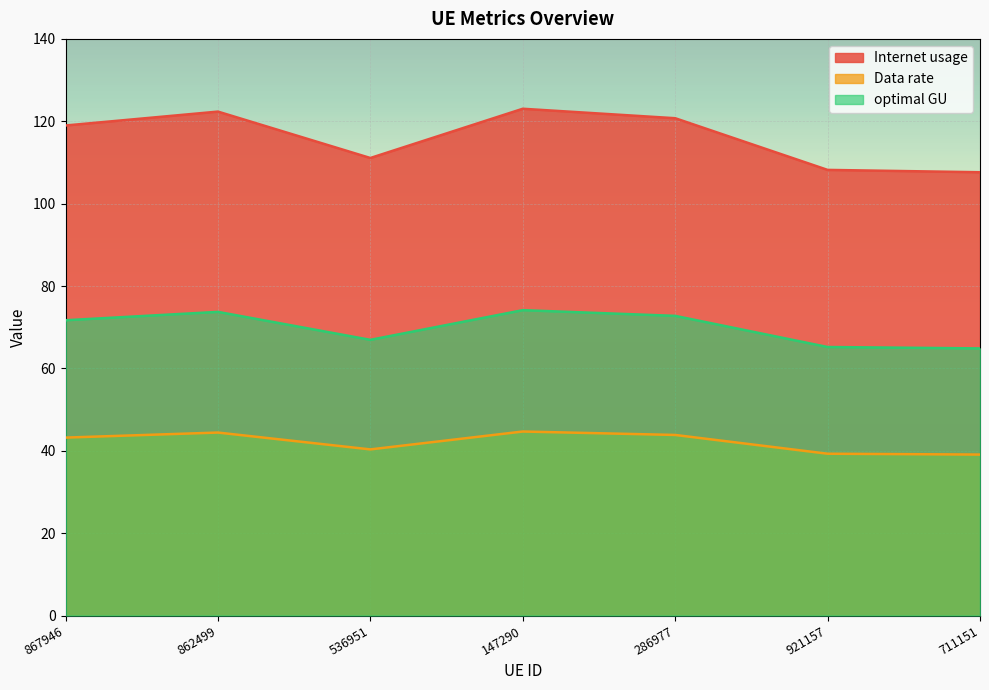

Which series changed the most between 867946 and 711151?

Internet usage